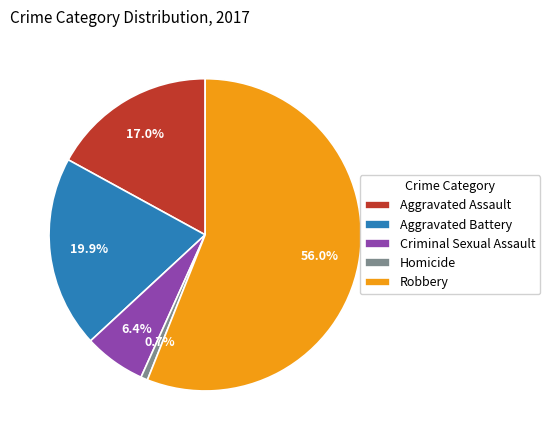

Rank the categories by value from lowest to highest.

Homicide, Criminal Sexual Assault, Aggravated Assault, Aggravated Battery, Robbery